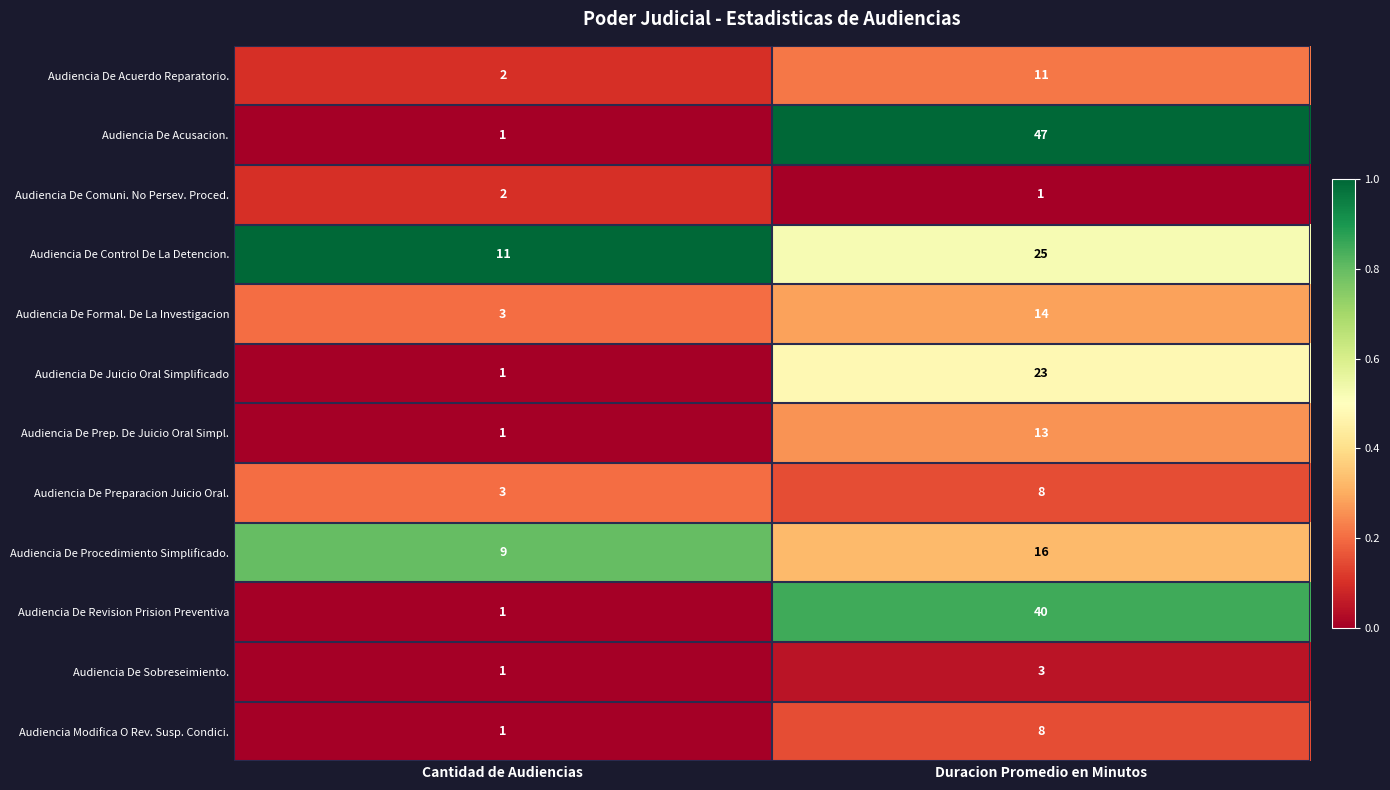

List the labels in order of Audiencia Modifica O Rev. Susp. Condici. value, largest first.

Duracion Promedio en Minutos, Cantidad de Audiencias